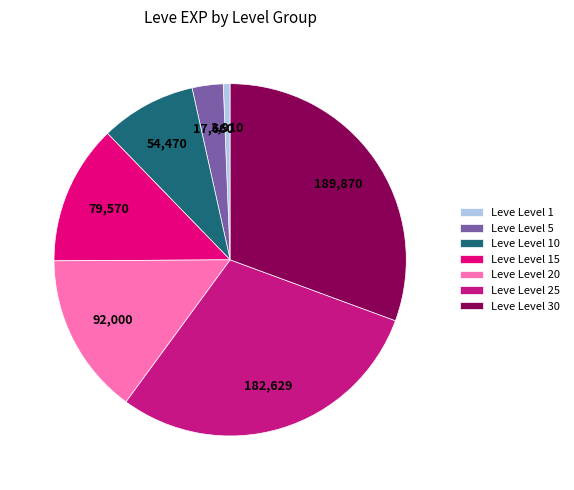

What is the ratio of the value at Leve Level 20 to the value at Leve Level 10?

1.7